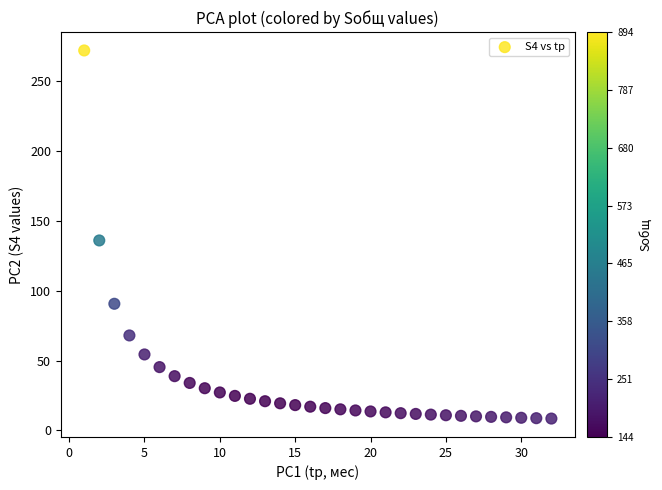

What Y value in the scatter plot is closest to 140?

135.9